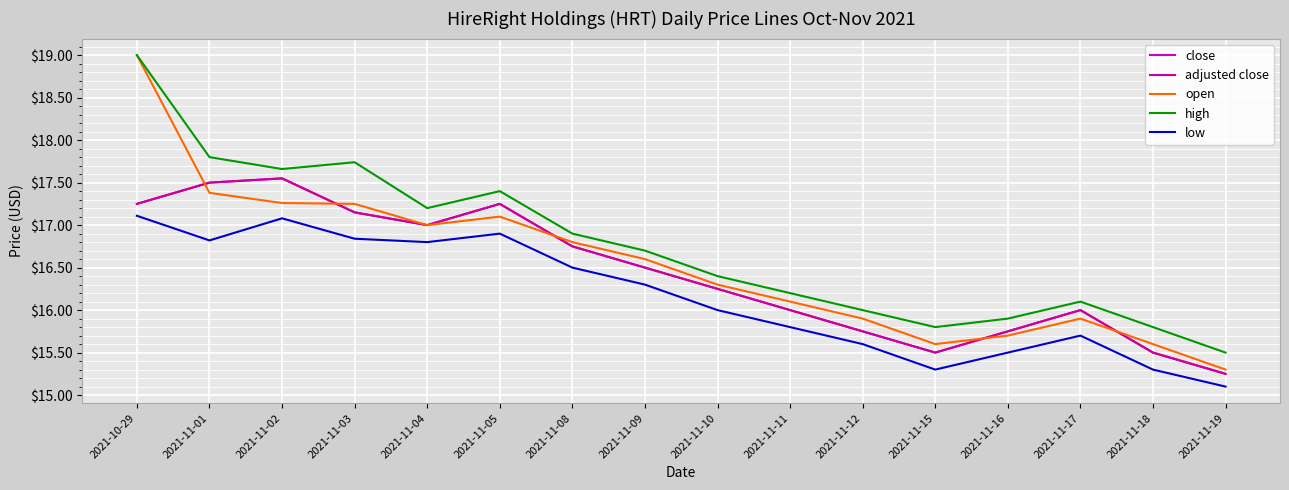

Between 2021-11-09 and 2021-11-16, which series saw the biggest shift?

open